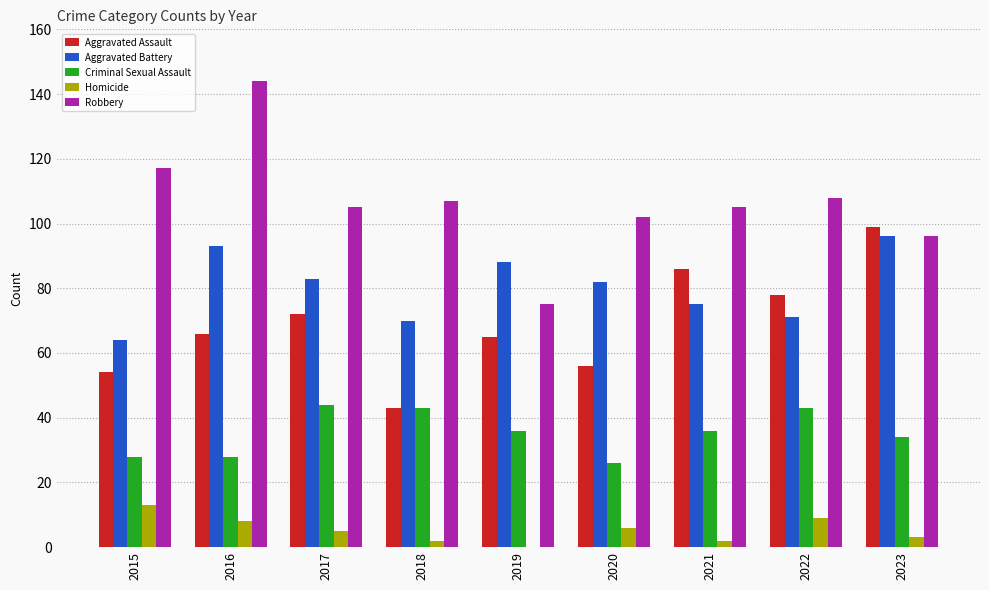

Which category has the highest value across all series?

2016